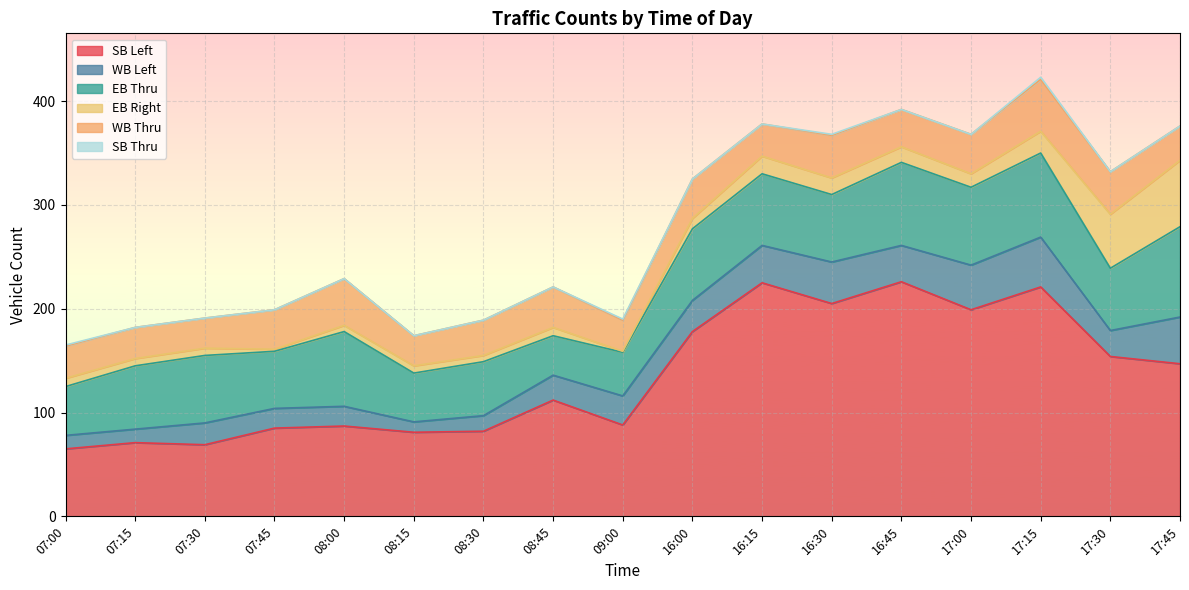

Reading left to right, transcribe all the data shown in this chart.

SB Left: 65	71	69	85	87	81	82	112	88	178	225	205	226	199	221	154	147
WB Left: 13	13	21	19	19	10	15	24	28	30	36	40	35	43	48	25	45
EB Thru: 47	61	65	55	72	47	52	38	42	69	69	65	80	75	81	60	87
EB Right: 8	7	7	2	6	7	6	8	1	10	17	16	15	13	21	52	64
WB Thru: 31	30	29	38	45	29	34	39	30	38	31	41	36	38	50	41	33
SB Thru: 1	0	0	0	0	0	0	0	1	0	0	1	0	0	2	0	0